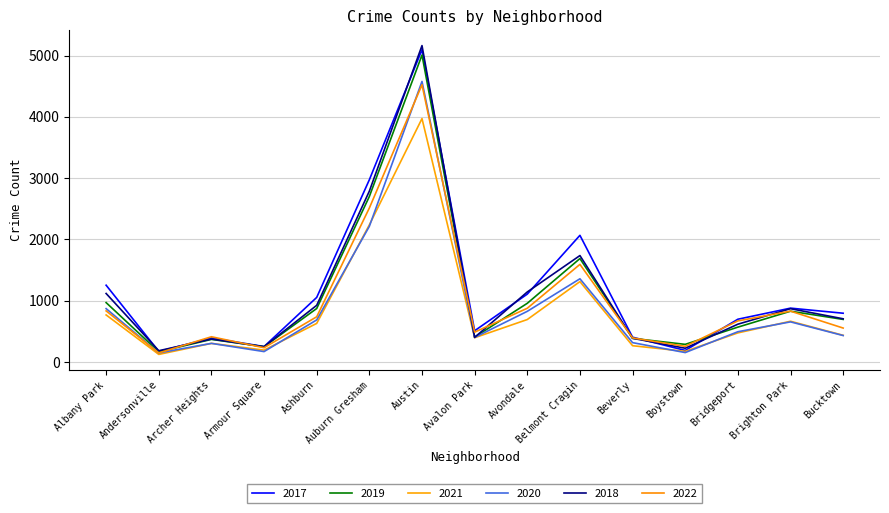

What is the label of the 8th point from the left?

Avalon Park